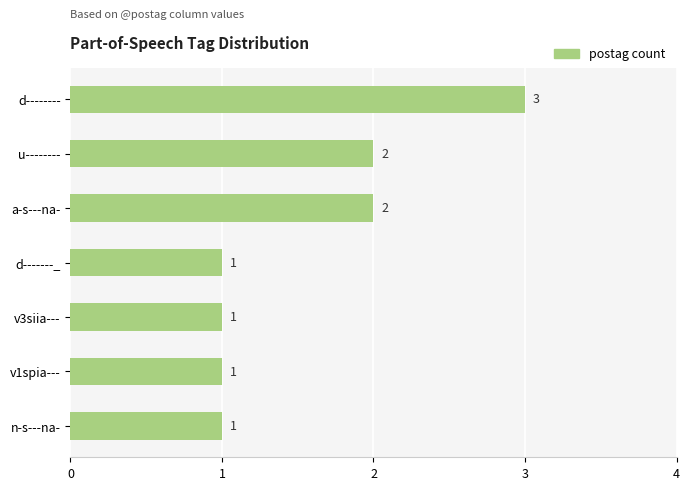

What position from the bottom is u--------?

6